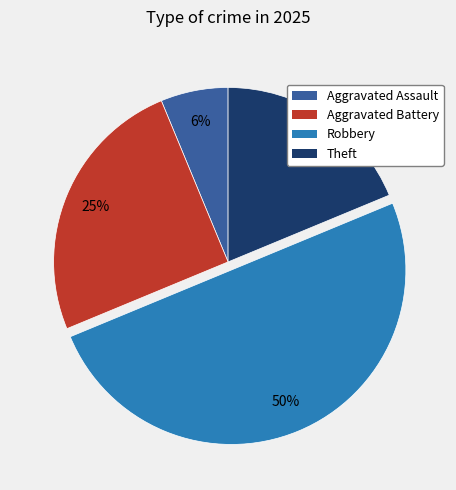

To the nearest percent, what is the average slice percentage?

25%